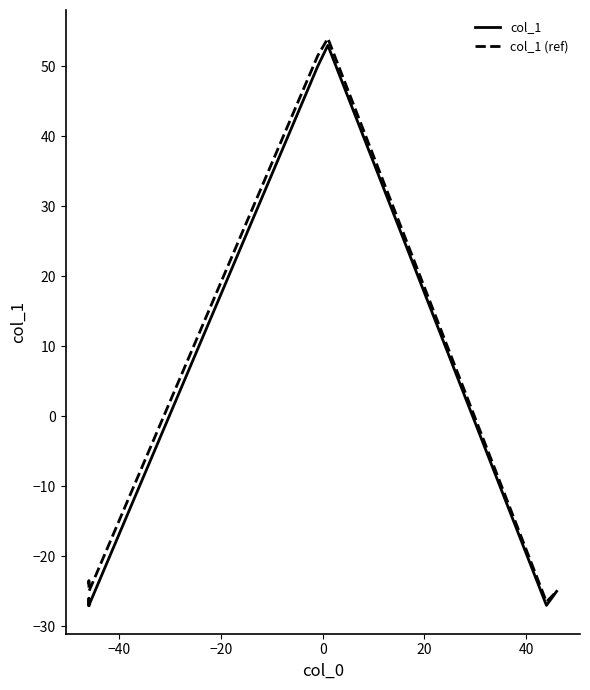

True or false: col_1 (ref) and col_1 intersect in this chart.

False